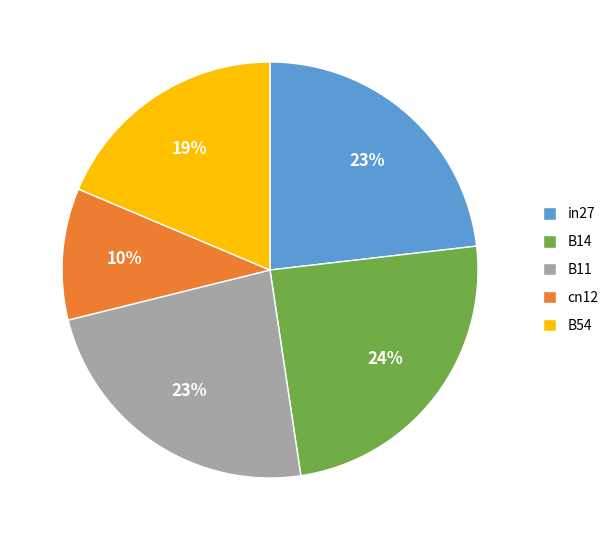

Is it true that B11 is 15% of the pie?

False